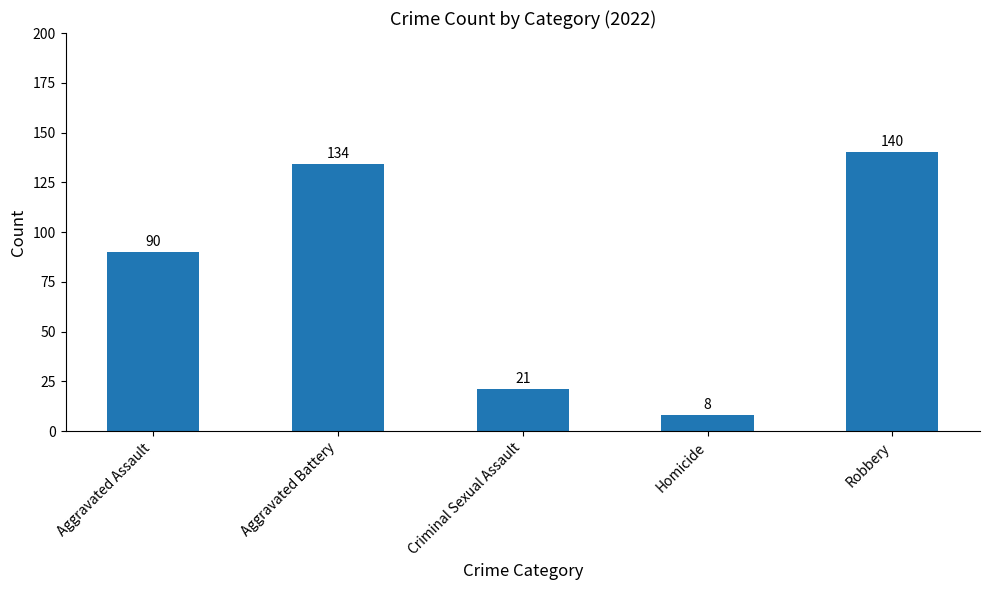

Between Homicide and Aggravated Battery, which is larger?

Aggravated Battery